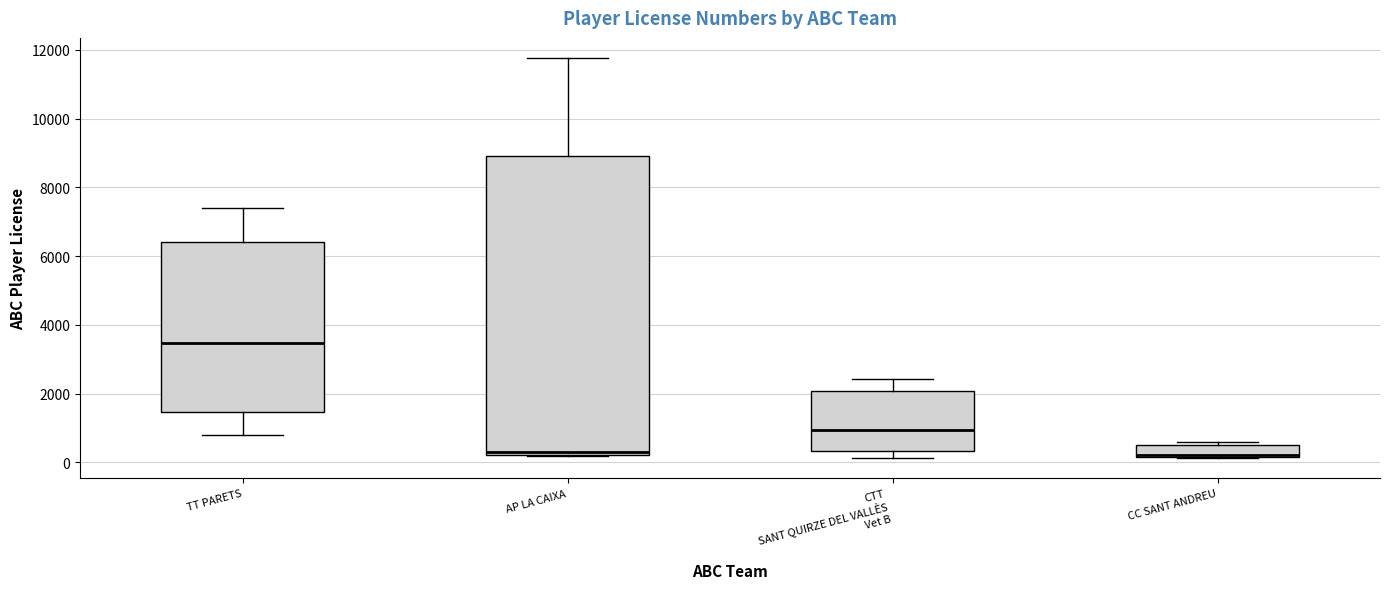

Reading left to right, read every box against the y-axis: the position of its median line, the range the box covers, and the ends of its whiskers. The values are not printed on the chart, so give them approximately, as read against the axis.

TT PARETS: median 3400, box 1400 to 6400, whiskers 800 to 7400
AP LA CAIXA: median 400, box 200 to 9000, whiskers 200 to 11800
CTT SANT QUIRZE DEL VALLÈS Vet B: median 1000, box 400 to 2000, whiskers 200 to 2400
CC SANT ANDREU: median 200 (just above the box's lower edge), box 200 to 600, whiskers 200 to 600 (just above the box's upper edge)